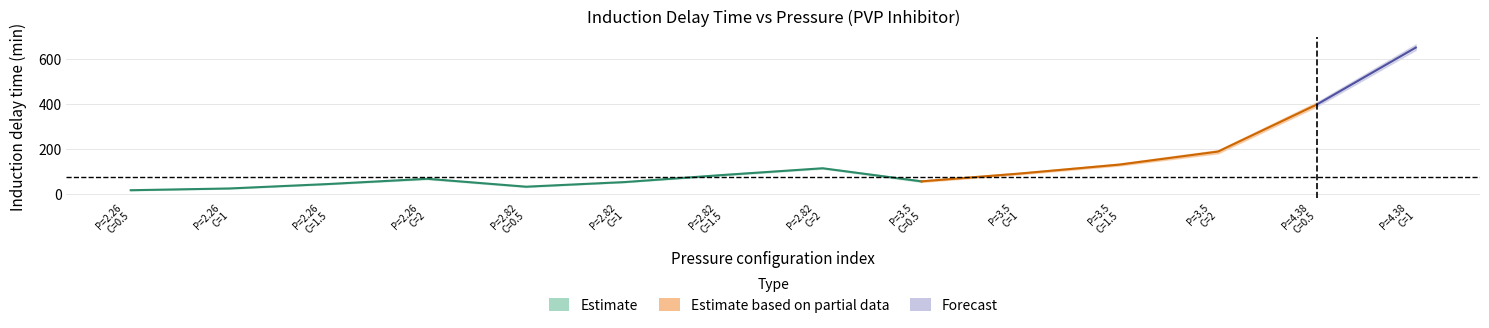

True or false: lower and mean_delay cross at least once.

False